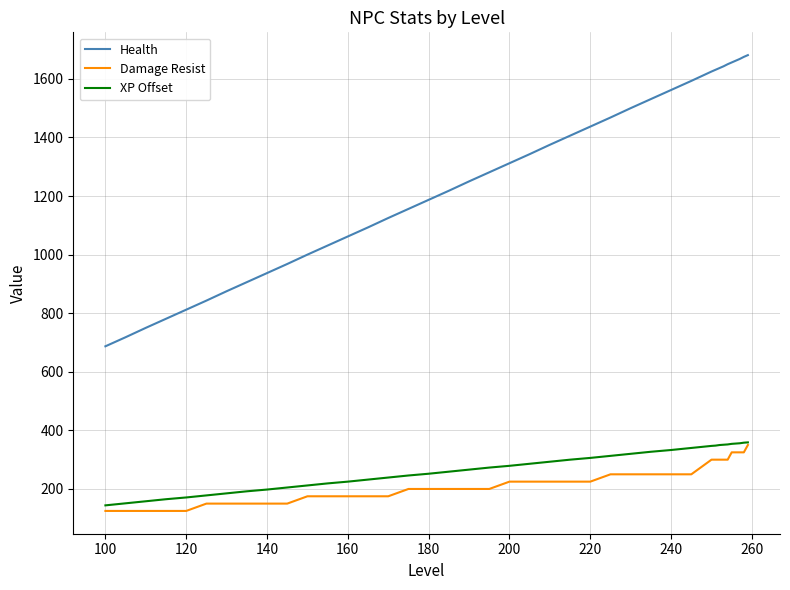

Which series has the largest range (max minus min)?

Health